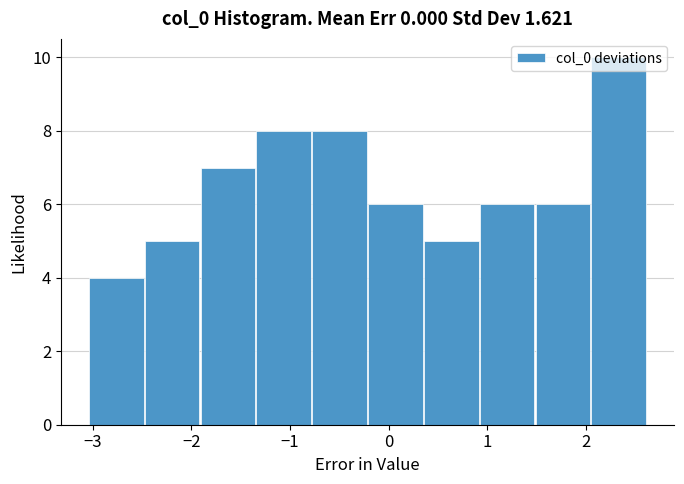

Reading left to right, list every bar in this chart as the range it spans on the x-axis followed by its height. Neither the bar edges nor the heights are printed on the chart, so give them approximately, as read against the axes.

-3.0 to -2.5: 4
-2.5 to -1.9: 5
-1.9 to -1.3: 7
-1.3 to -0.8: 8
-0.8 to -0.2: 8
-0.2 to 0.4: 6
0.4 to 0.9: 5
0.9 to 1.5: 6
1.5 to 2.1: 6
2.1 to 2.6: 10